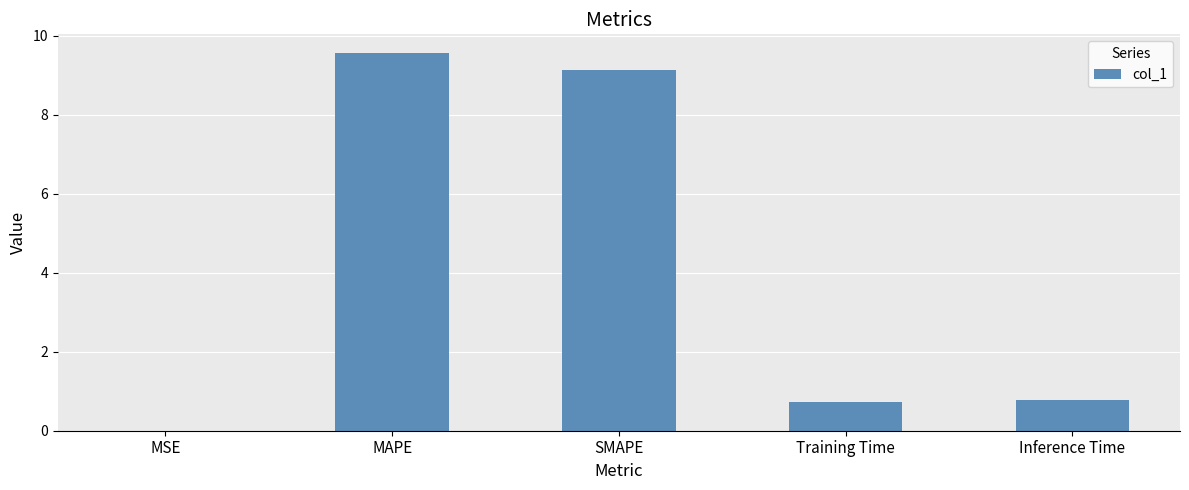

Is it true that the value at MAPE is 9.6?

True